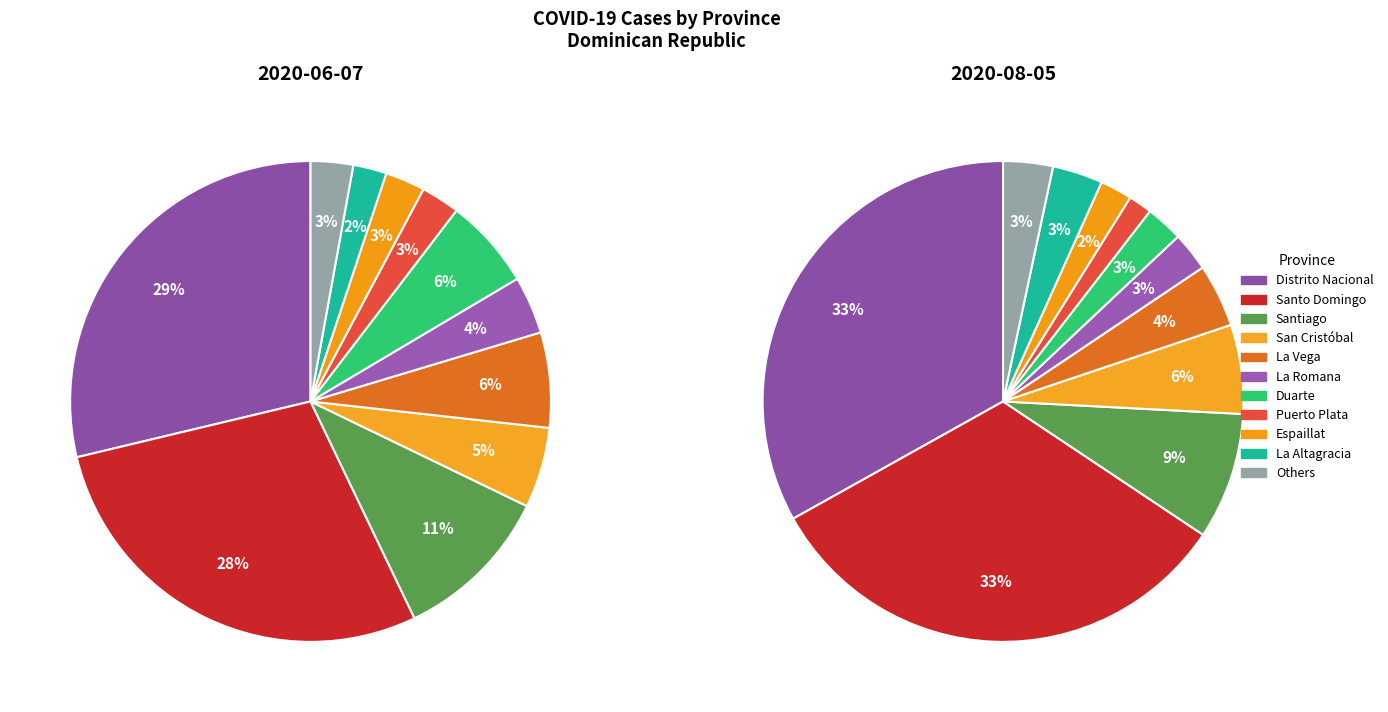

Does any single category account for the majority?

No